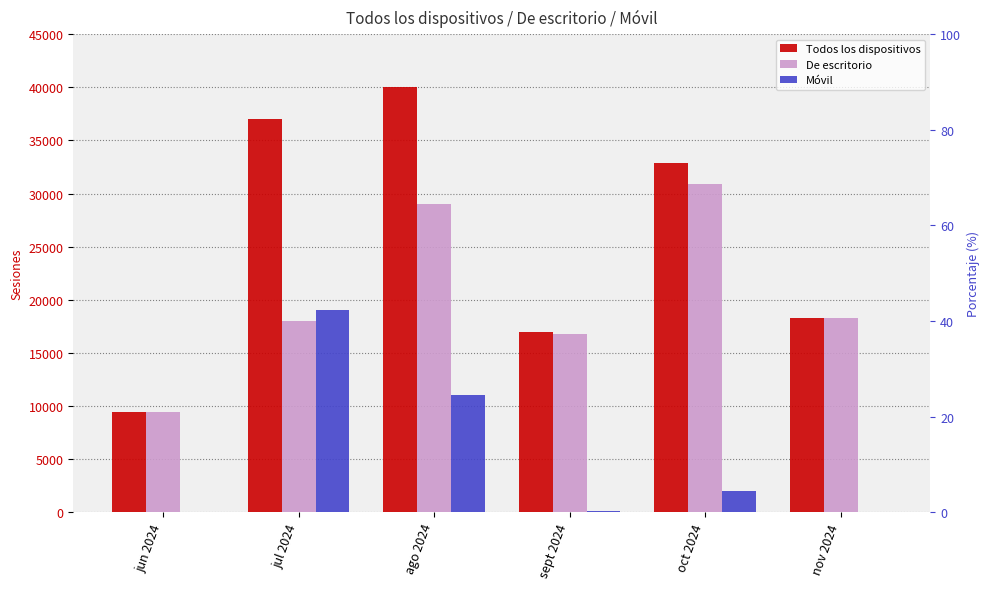

Rank the series by their average value, from lowest to highest.

Móvil, De escritorio, Todos los dispositivos